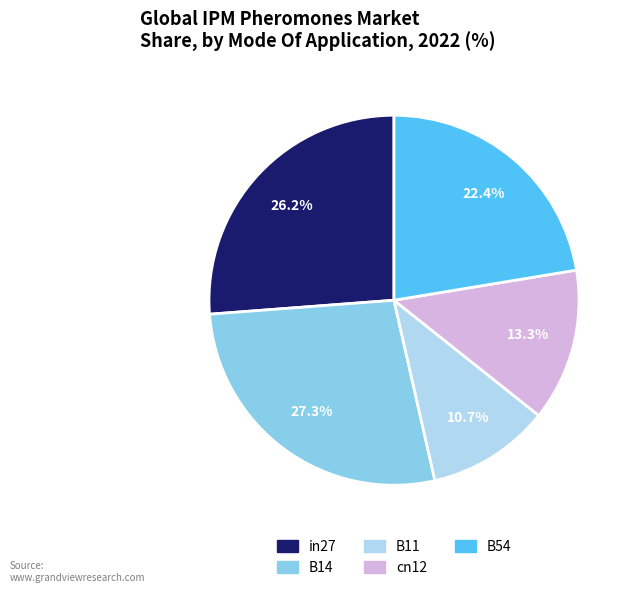

To the nearest percent, what portion does cn12 represent?

13%